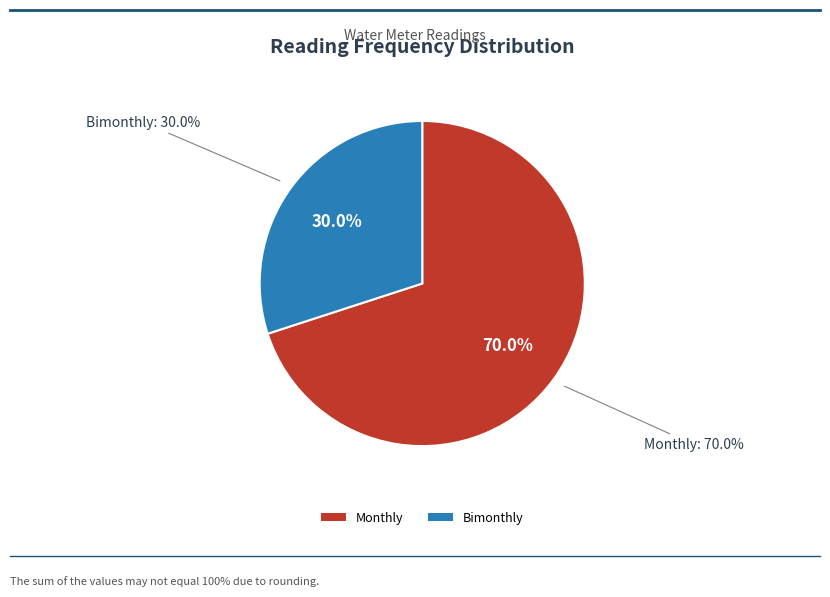

To the nearest percent, what is the difference between the Bimonthly and Monthly slice percentages?

40%